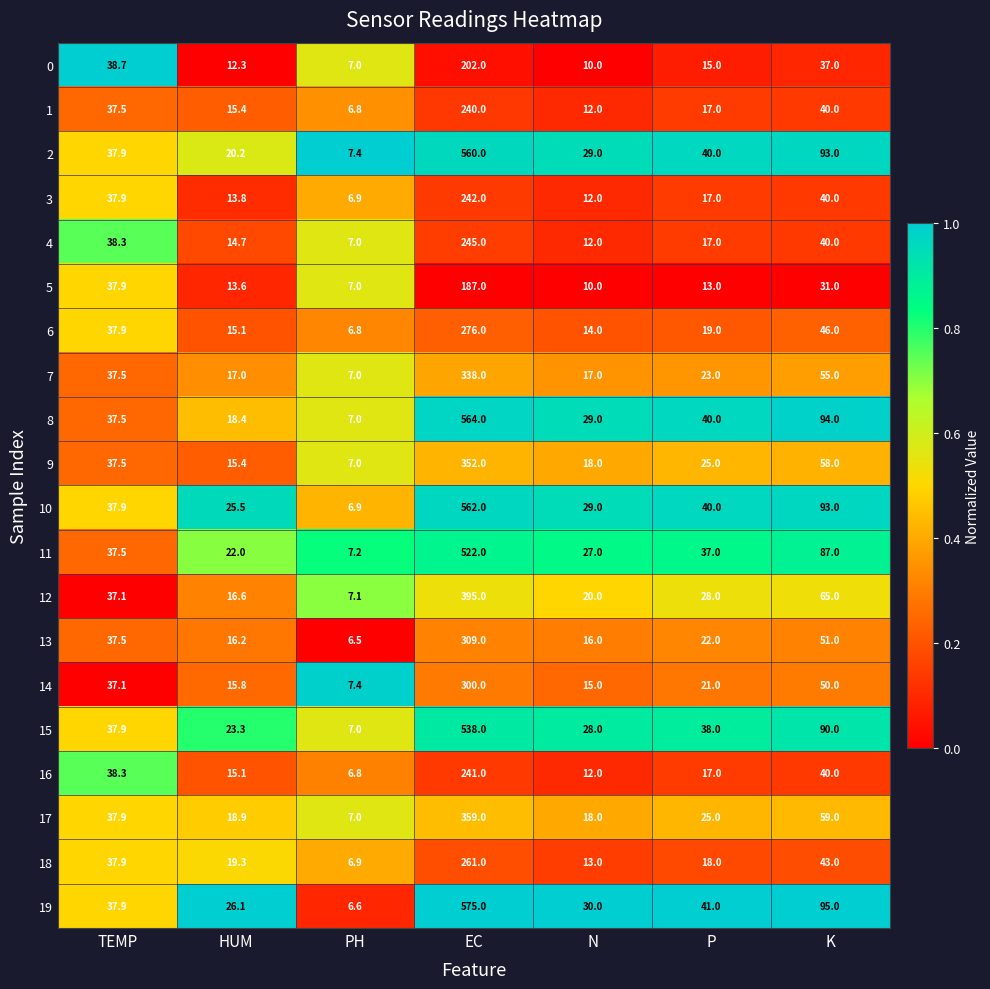

What is the greatest value displayed?

575.0